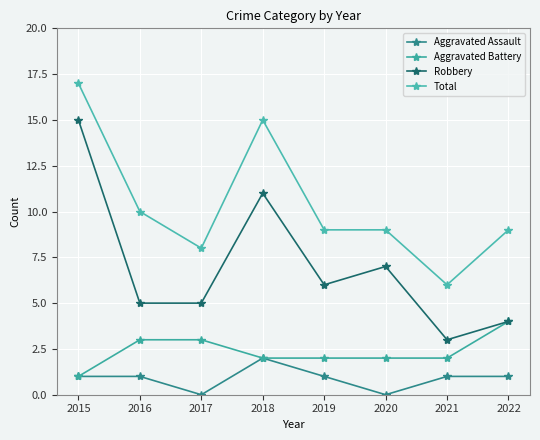

How many interior local valleys does the Aggravated Assault series have?

2